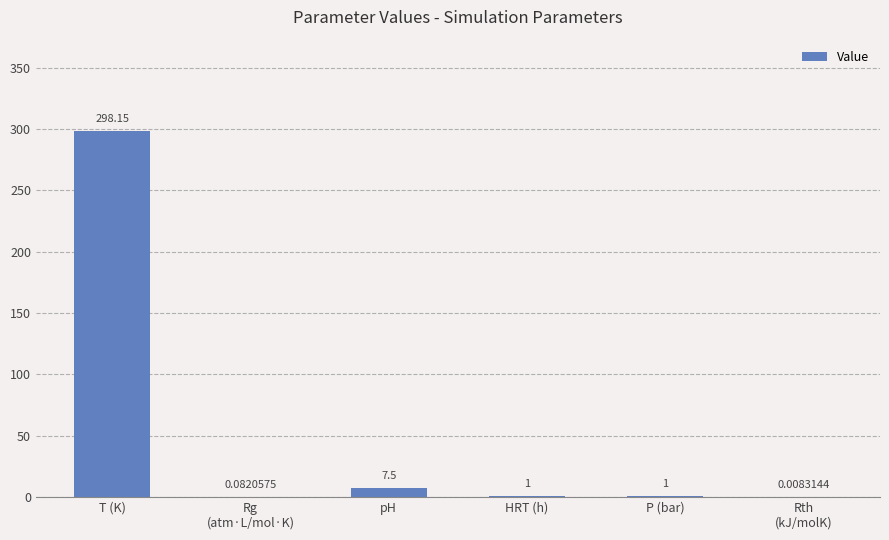

At which label does the data first exceed 1?

T (K)